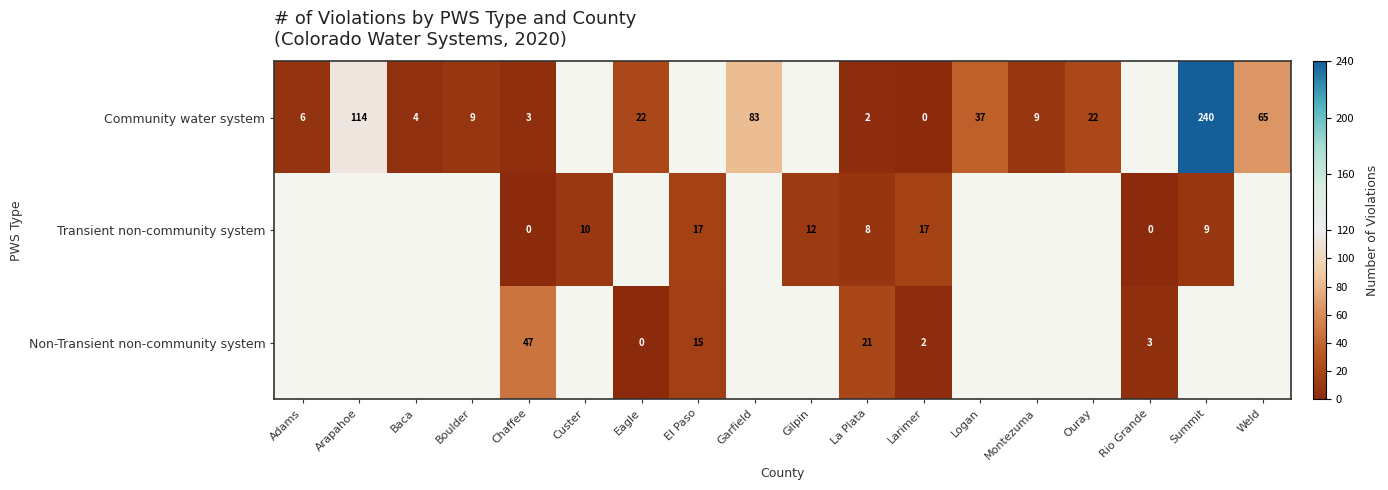

Which has a higher value, Rio Grande or Baca?

Baca